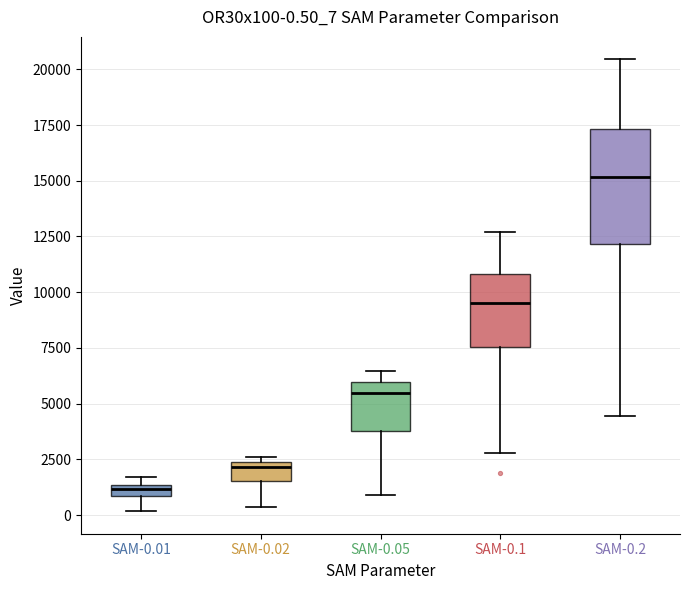

Which box has the highest median line?

SAM-0.2